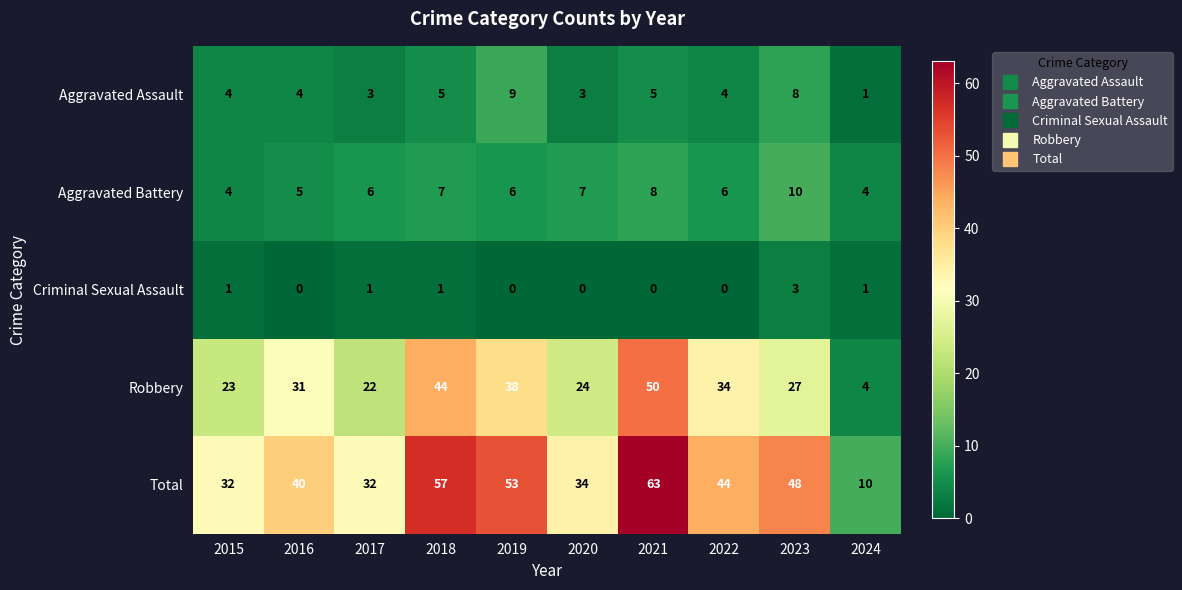

What is the difference between the second highest and minimum values in the Robbery series?

40